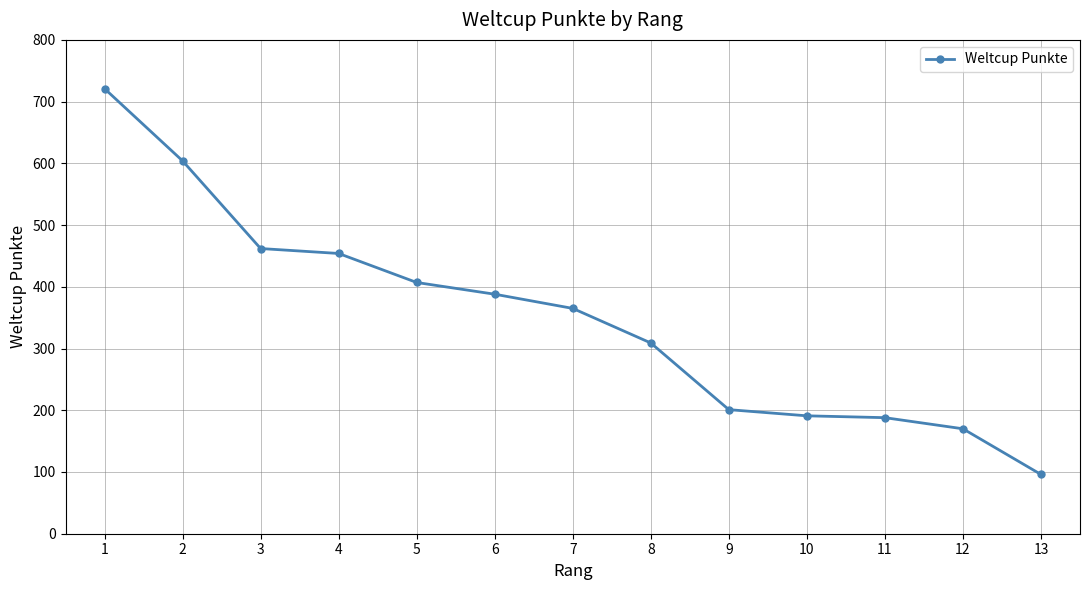

What is the difference between the maximum and second lowest values?

551